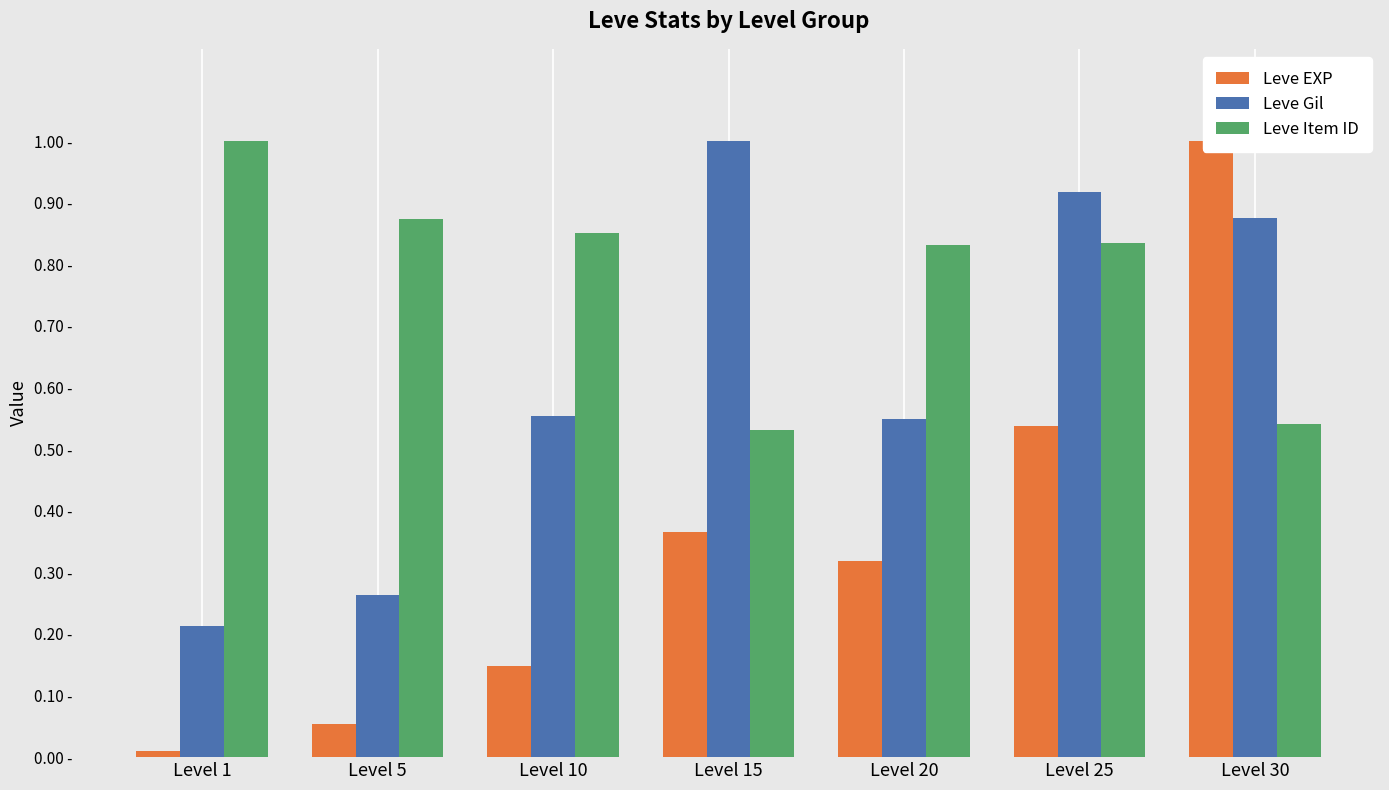

Count the number of data series in this chart.

3